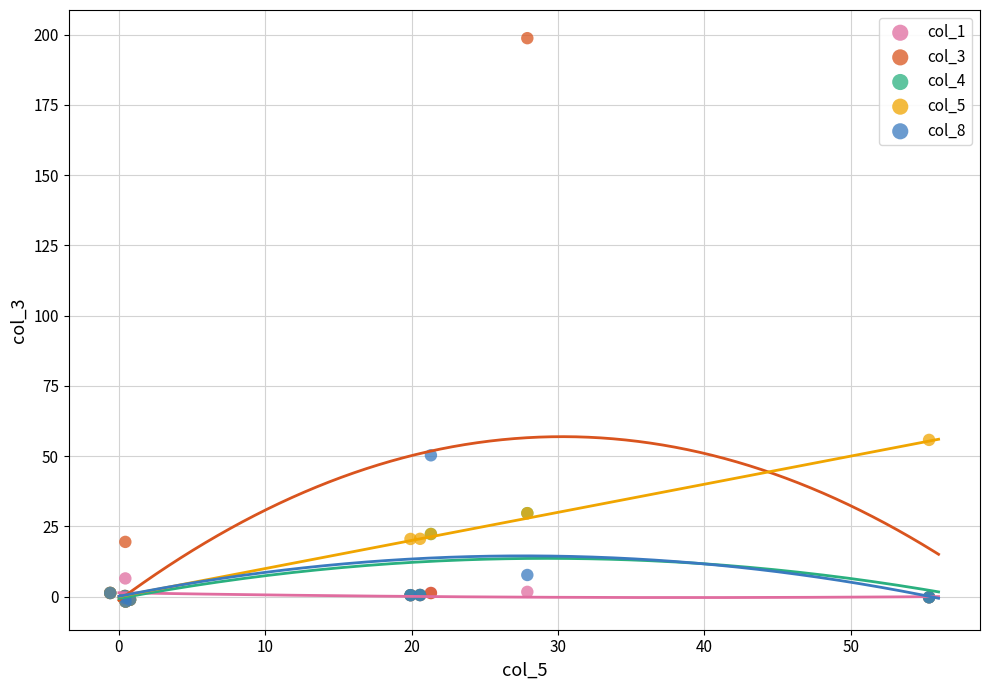

Which series contains the highest Y value?

col_3